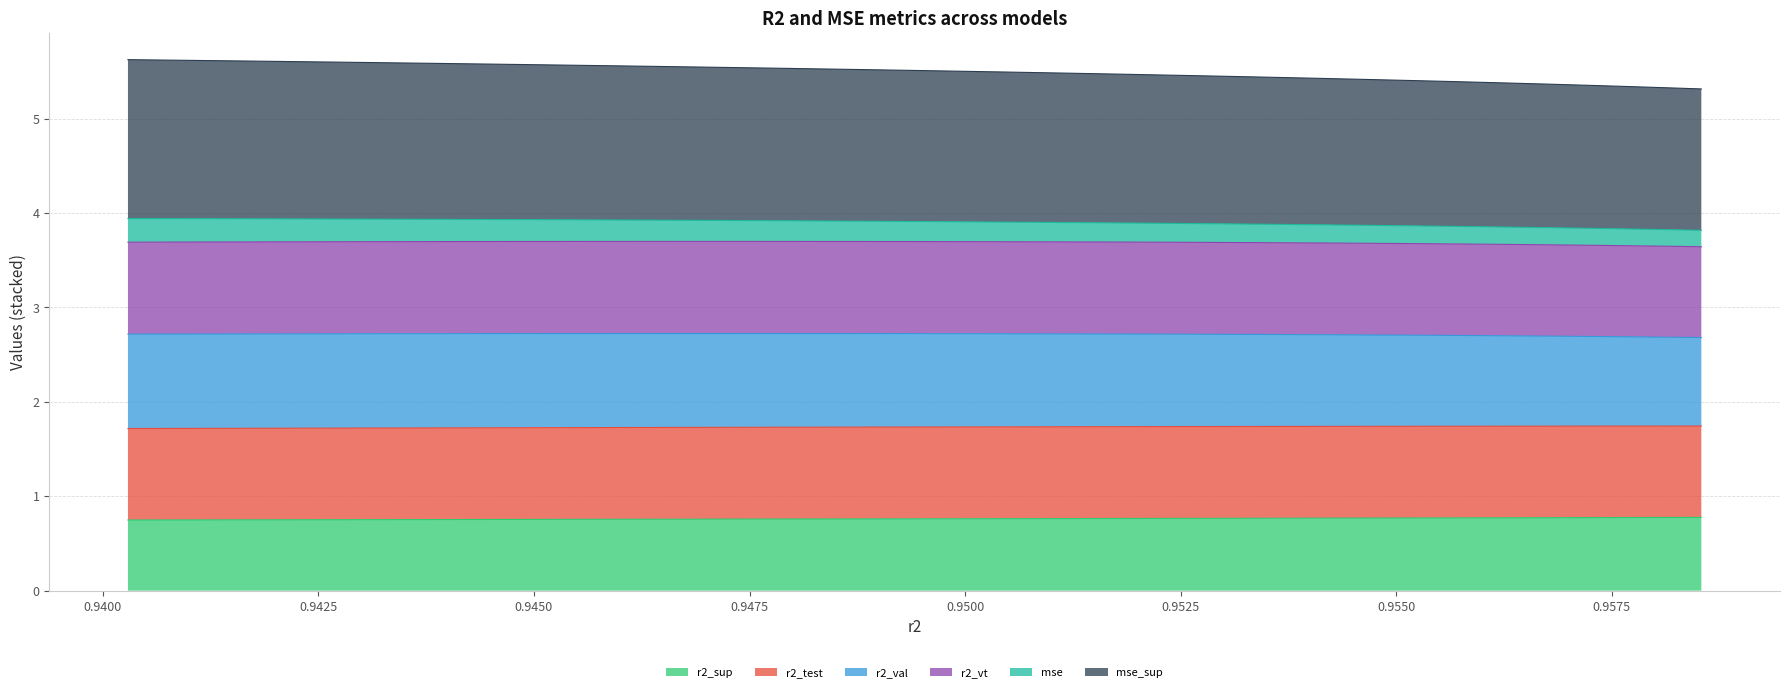

Does the chart display data point markers on the line(s)?

No